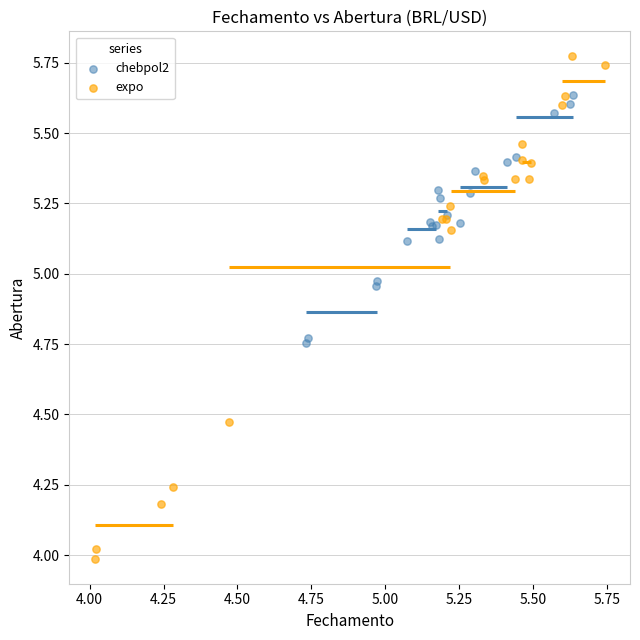

Which series has the widest spread of Y values?

expo